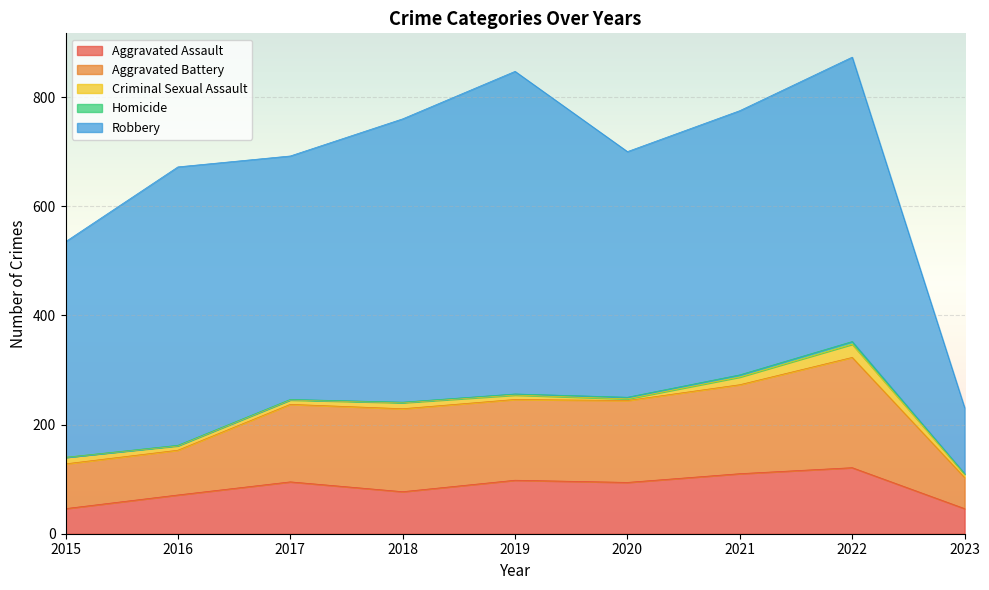

Reading left to right, what are all the values shown in this chart?

Aggravated Assault: 46	71	95	77	98	94	110	121	46
Aggravated Battery: 82	82	142	152	148	150	163	202	57
Criminal Sexual Assault: 12	8	8	11	8	3	14	24	6
Homicide: 0	1	1	1	2	3	4	5	1
Robbery: 395	510	446	519	591	450	484	521	121